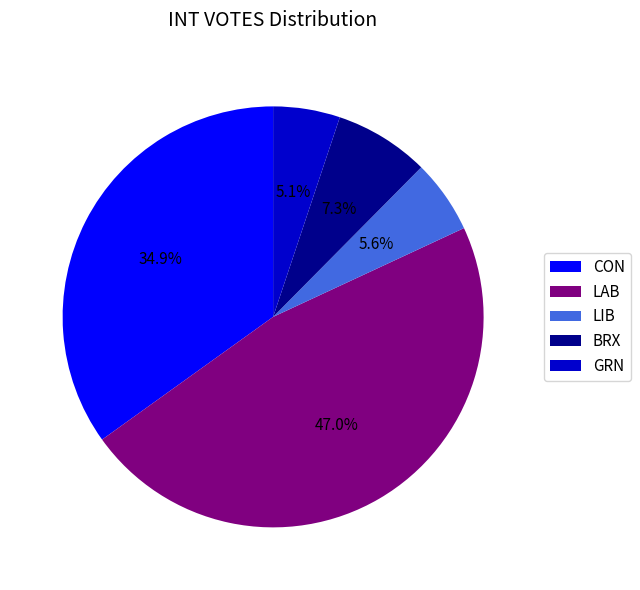

How many slices are in this pie chart?

5